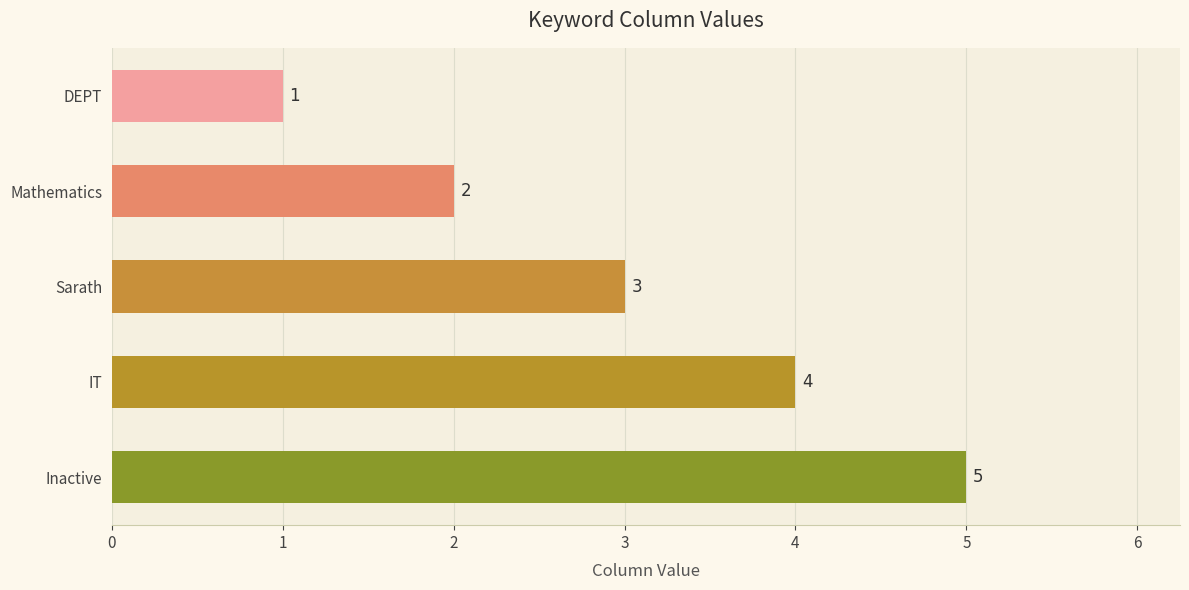

Which has a higher value, Sarath or Mathematics?

Sarath